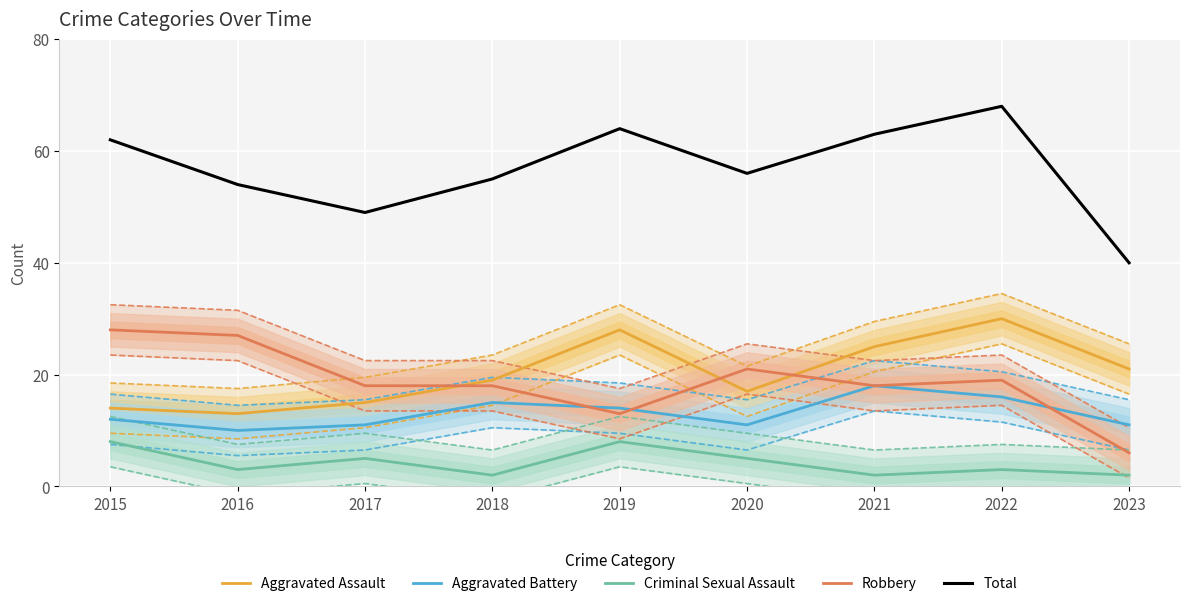

What is the sum of the Criminal Sexual Assault values at 2016 and 2023?

5